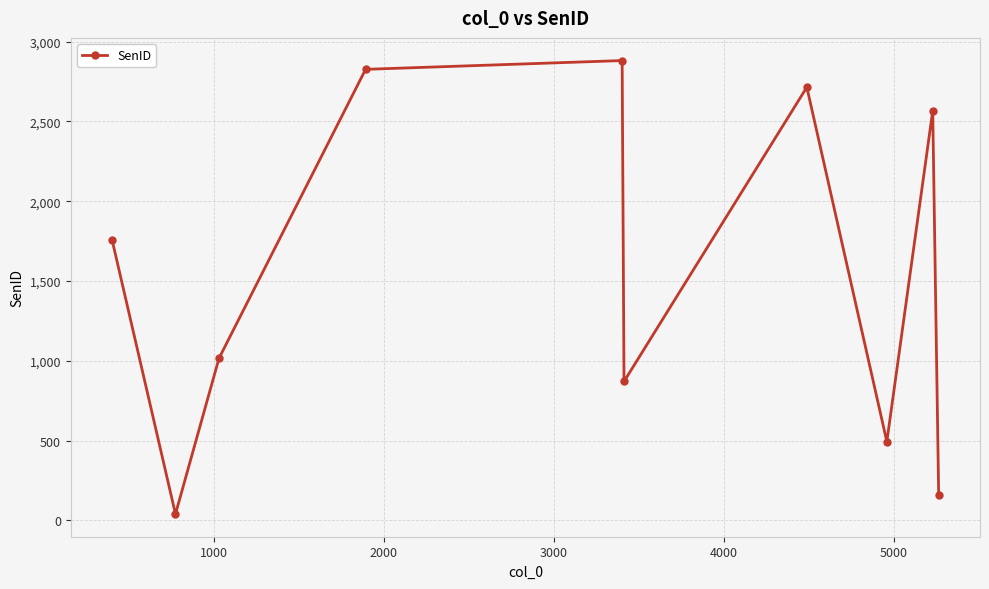

True or false: there are more than 0 points higher than both neighbors.

True